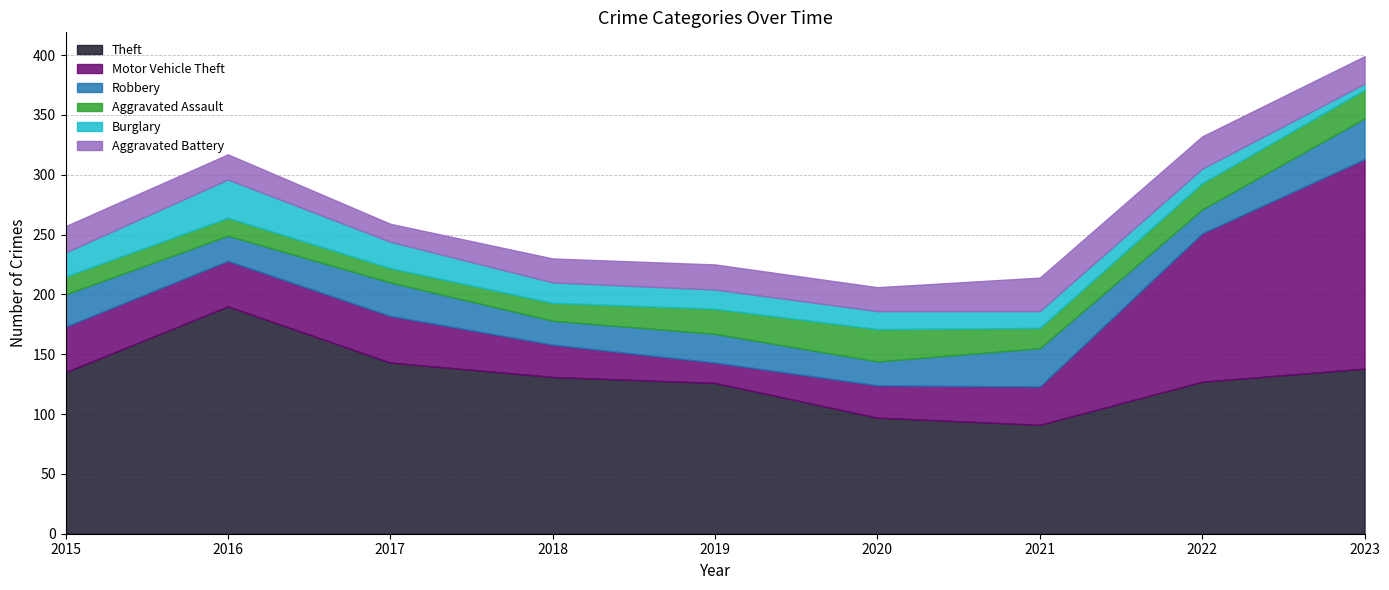

Does the chart have visible grid lines?

Yes